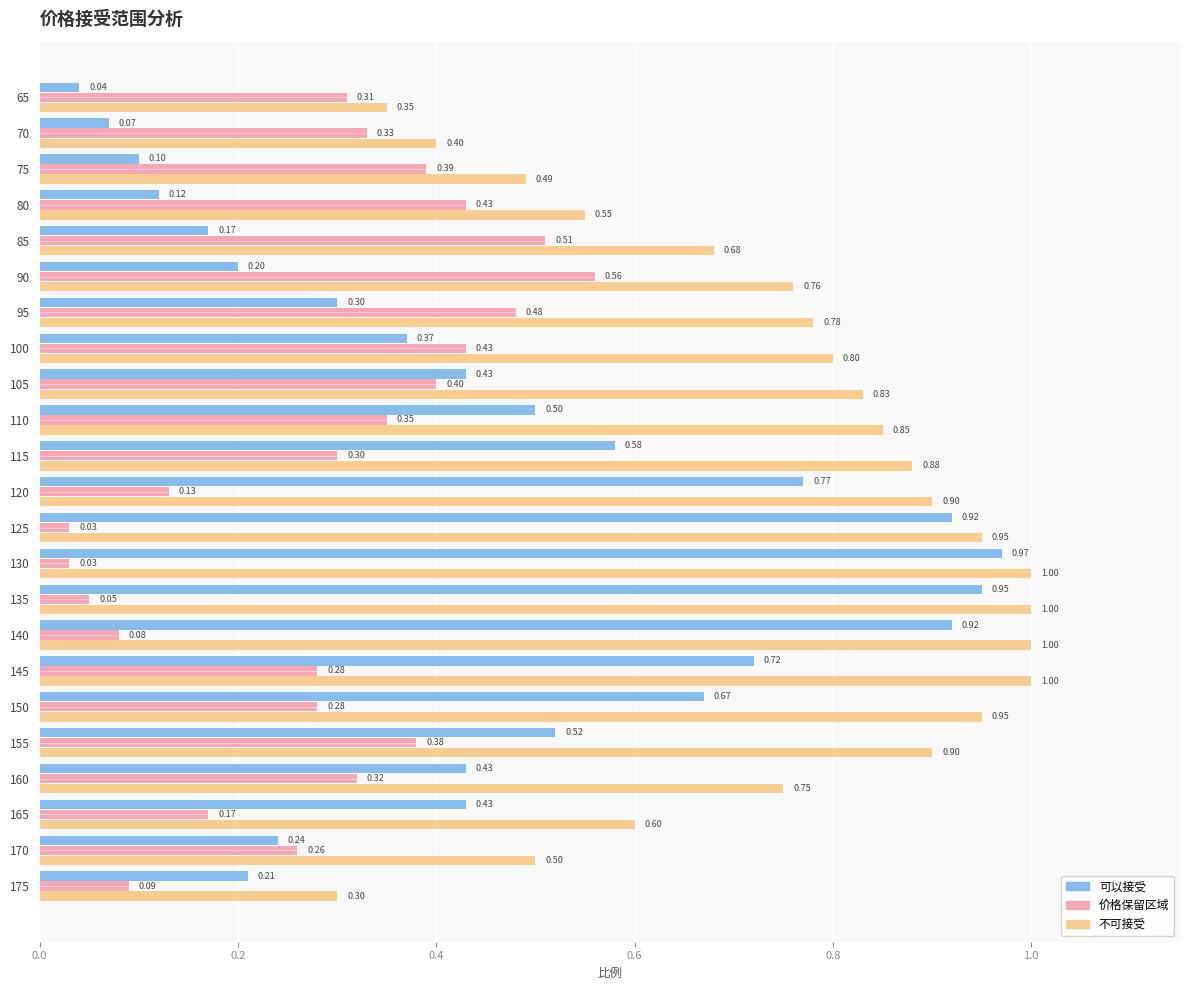

What is the difference between the highest and lowest values at 70?

0.3